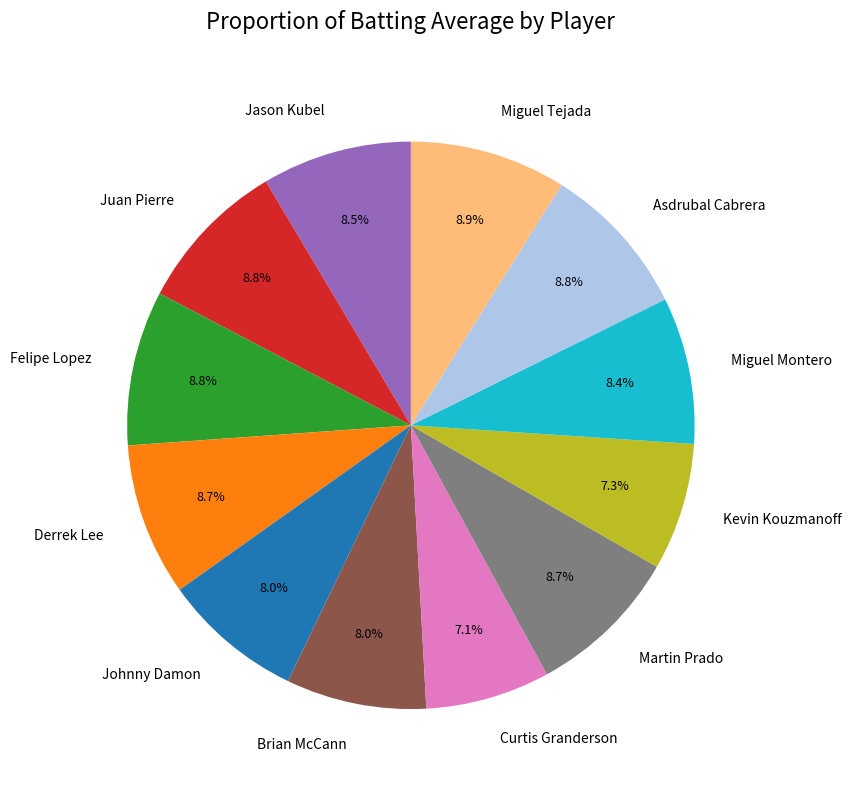

The Brian McCann slice represents 8% of the pie. True or false?

True